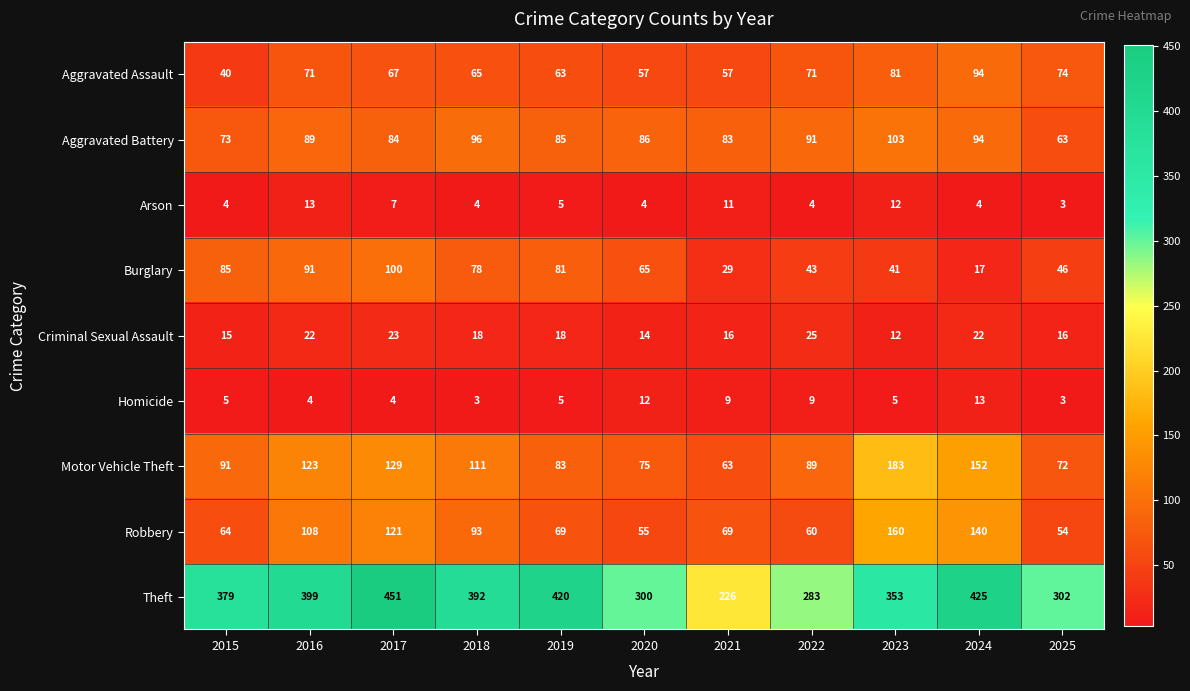

What is the lowest value of the Theft series?

226